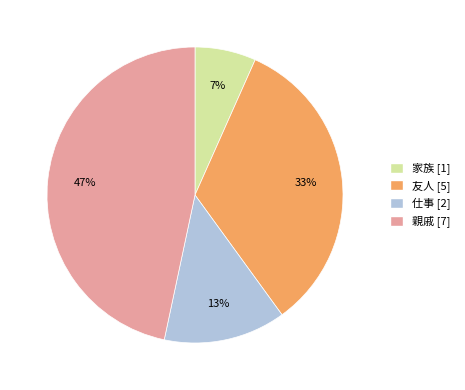

Do 友人 and 仕事 together represent more than half of the pie?

No